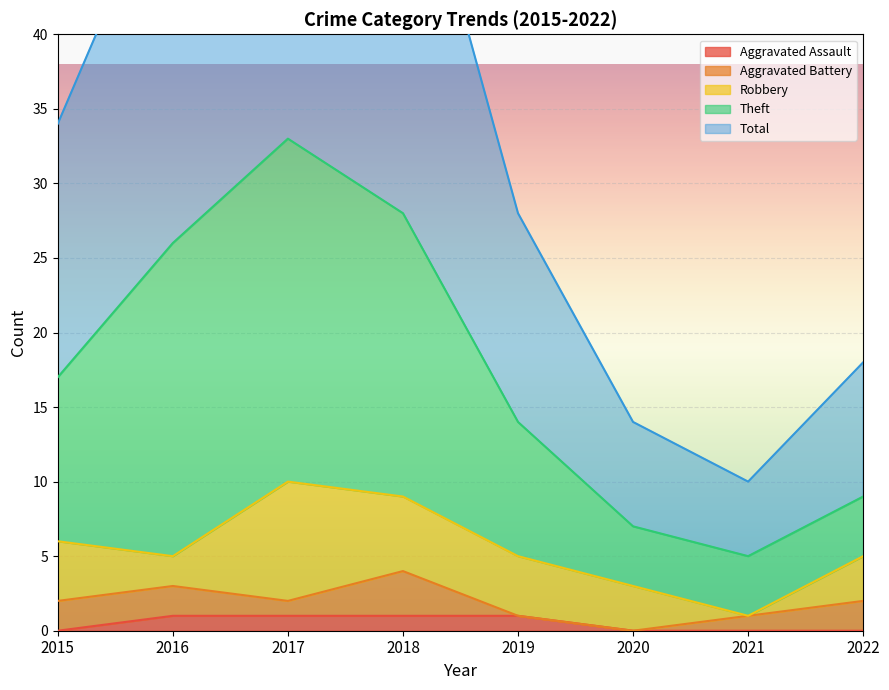

True or false: Aggravated Assault has a value of 1 at 2017.

True